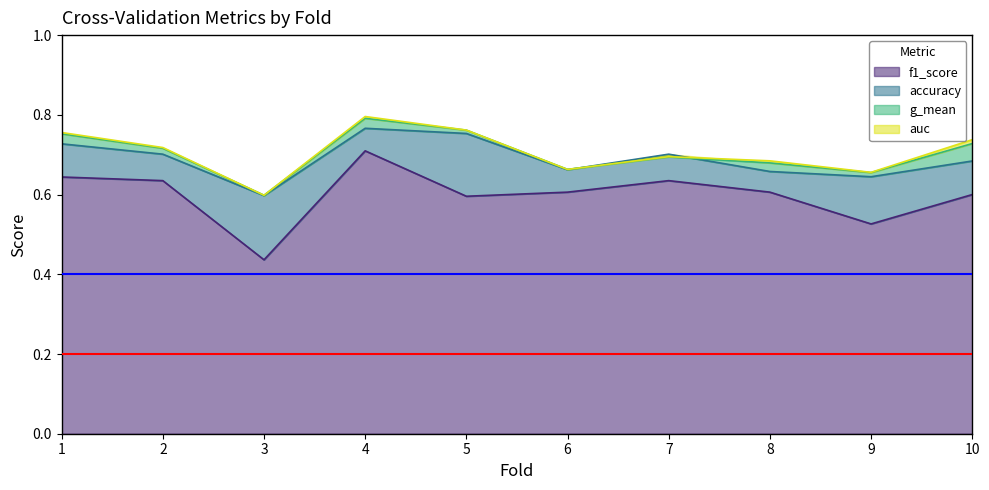

How many intersections are there between accuracy and g_mean?

2